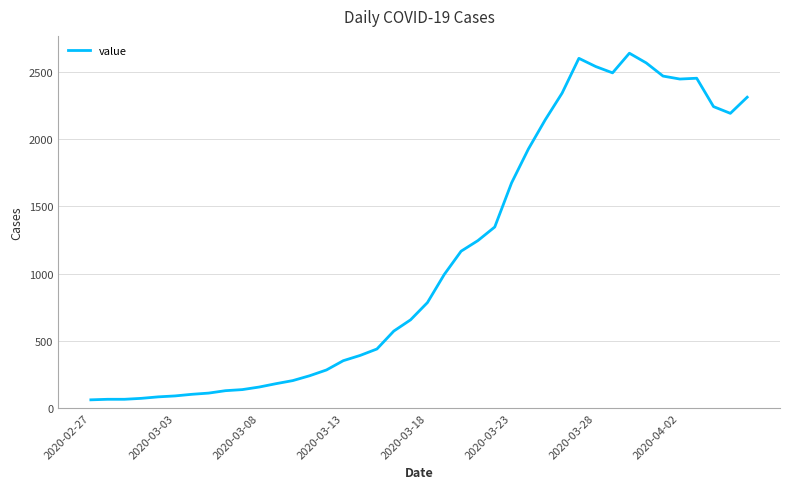

What is the difference between the maximum and minimum values?

2577